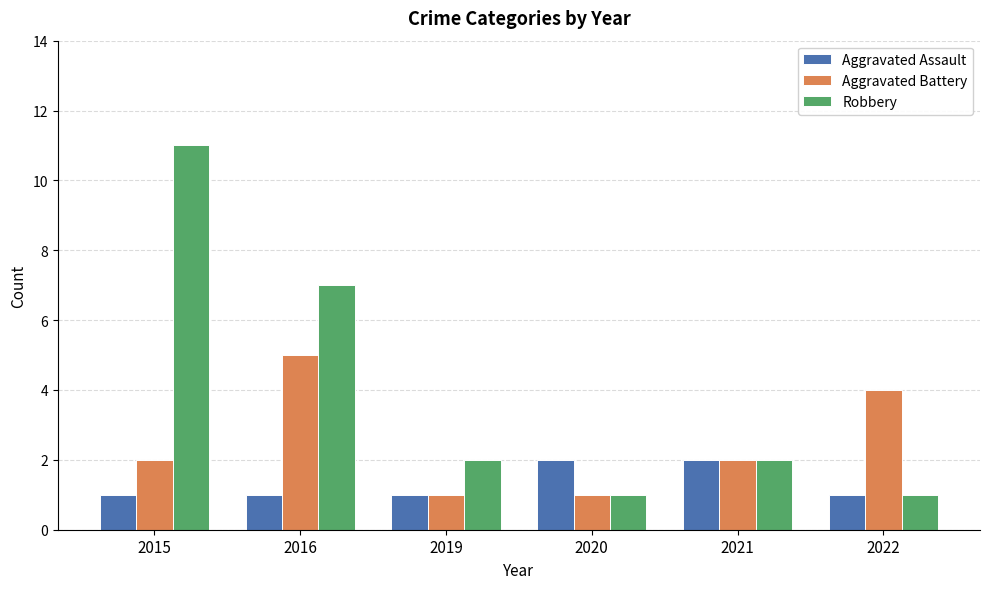

Does the chart contain stacked bars?

No